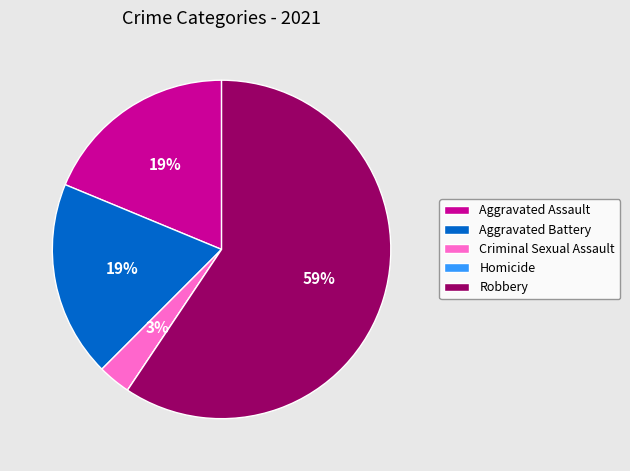

What percentage is the Robbery slice, to the nearest percent?

59%